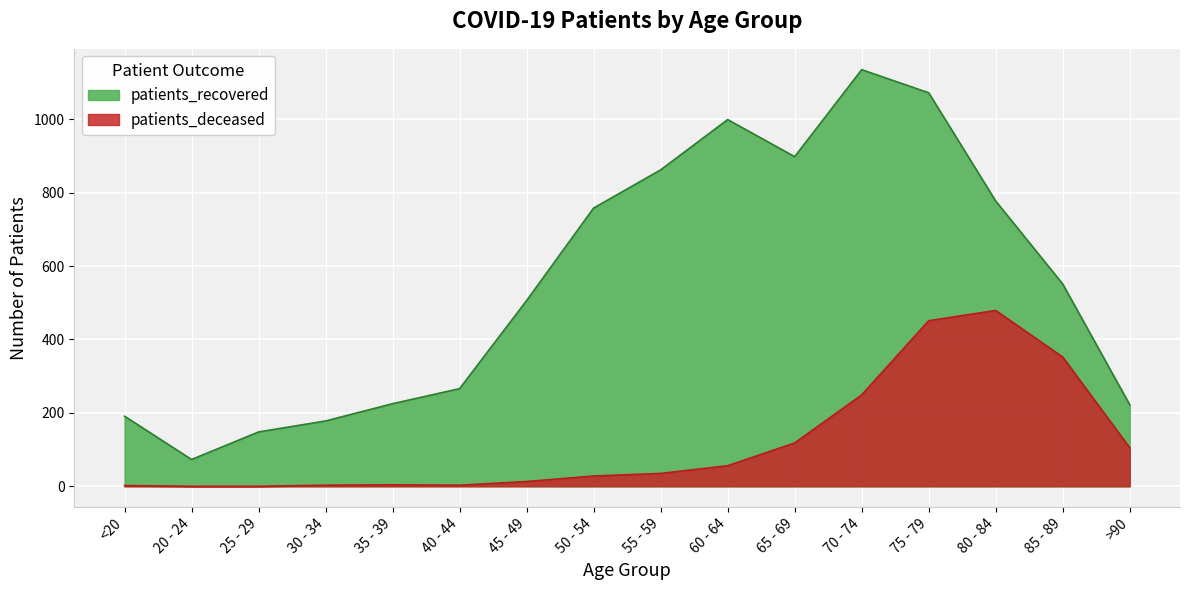

What position from the left is 40 - 44?

6